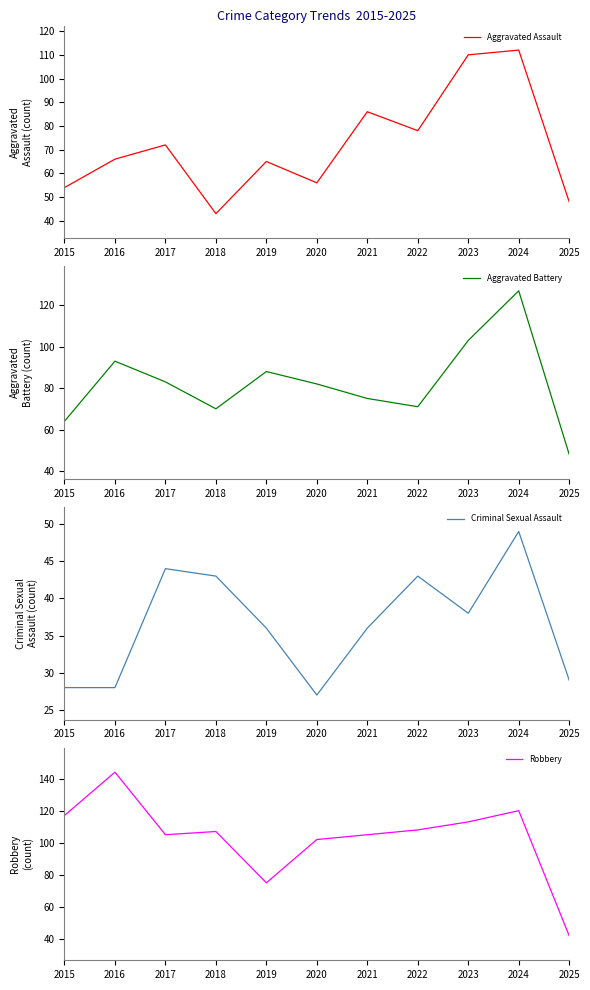

Reading right to left, extract all data points from this chart.

Aggravated Assault: 48	112	110	78	86	56	65	43	72	66	54
Aggravated Battery: 48	127	103	71	75	82	88	70	83	93	64
Criminal Sexual Assault: 29	49	38	43	36	27	36	43	44	28	28
Robbery: 42	120	113	108	105	102	75	107	105	144	117